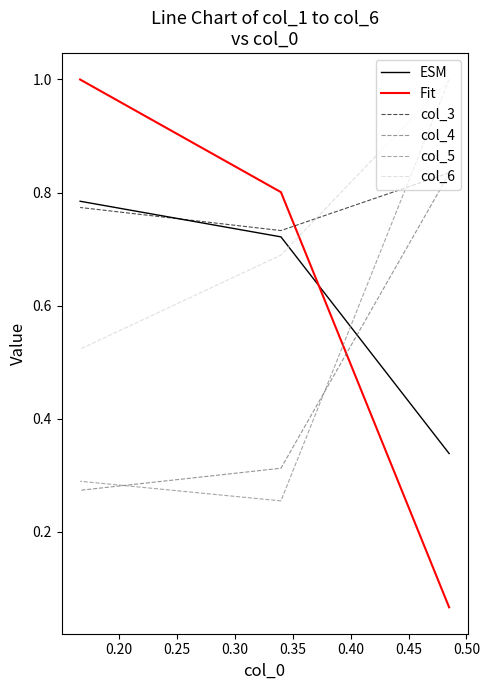

Which series has the largest total across all categories?

col_3